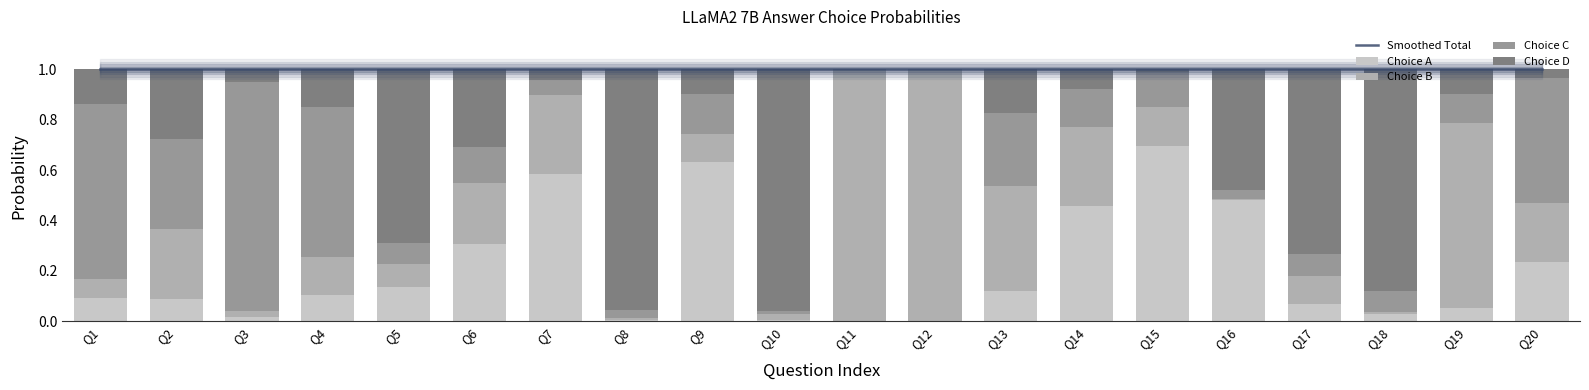

What are all the series names shown in the legend?

Smoothed Total, Choice A, Choice B, Choice C, Choice D